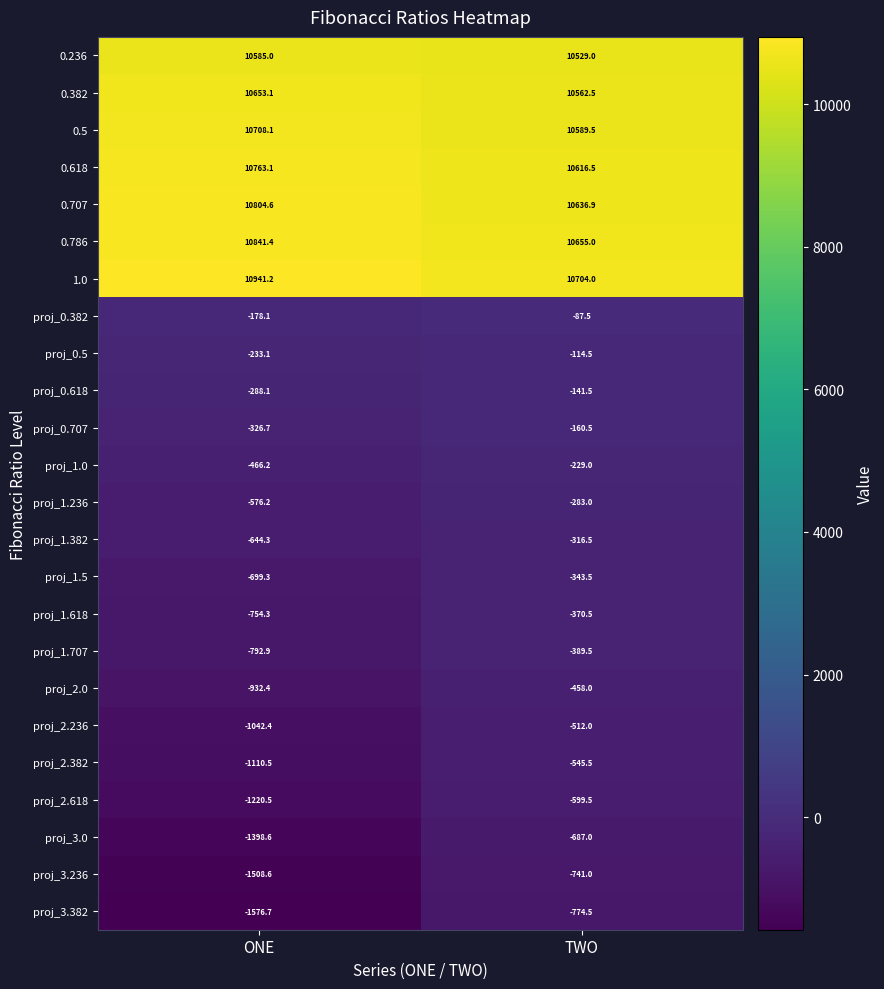

At which category is the sum across all series the highest?

TWO